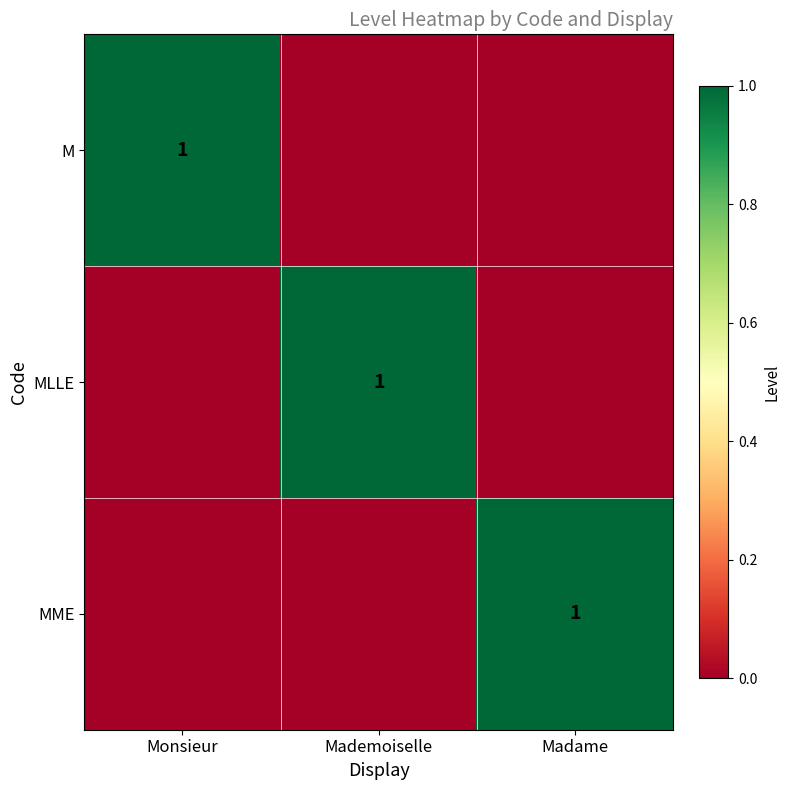

The value of MLLE at Mademoiselle is 1. True or false?

True